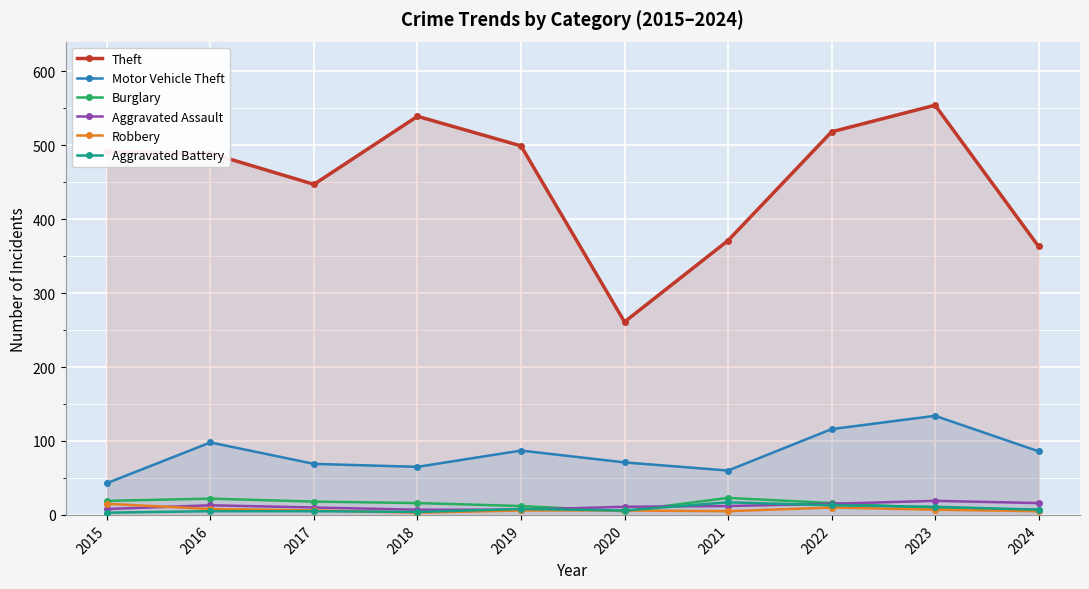

True or false: Motor Vehicle Theft and Burglary intersect in this chart.

False